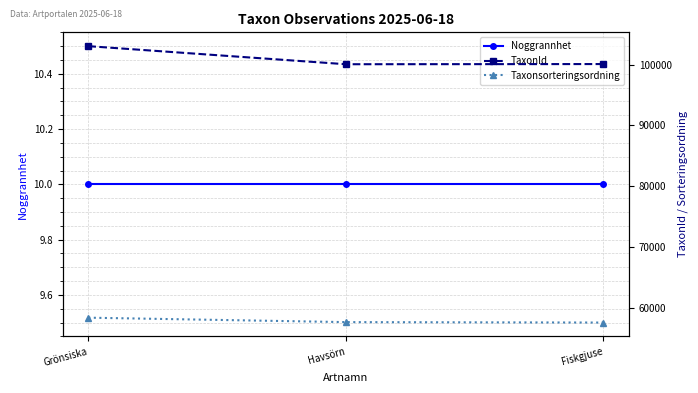

Which series has the widest spread of values?

TaxonId